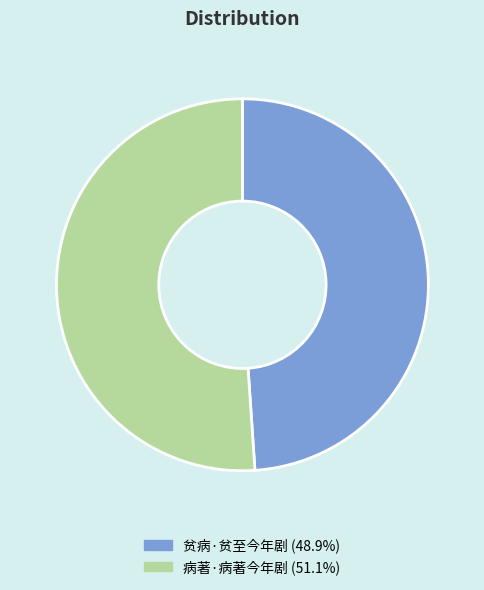

How many slices are in this pie chart?

2